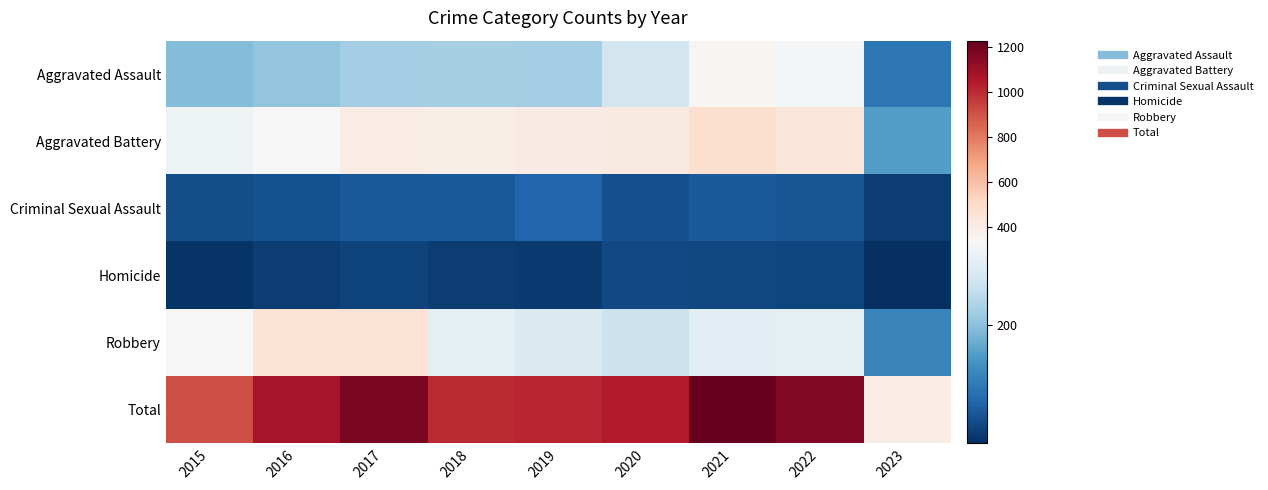

What is the maximum value shown in the chart?

1230